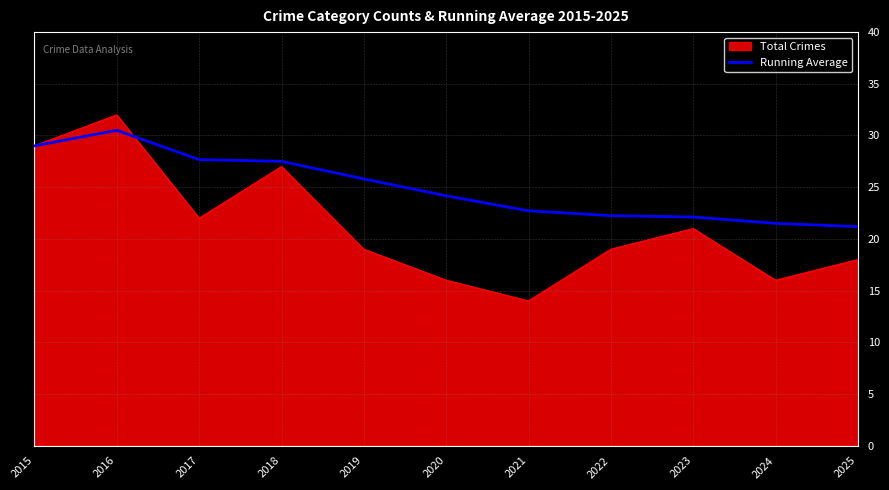

Rank the series at 2021 from lowest to highest value.

Total Crimes, Running Average